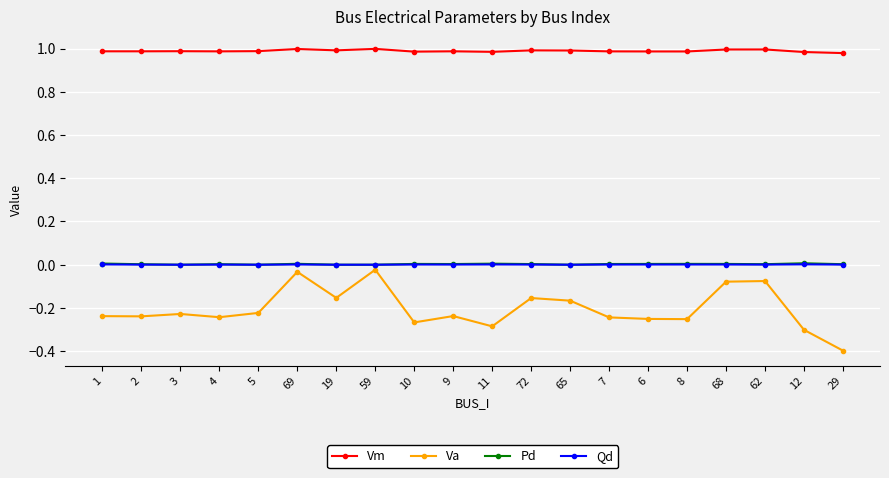

What is the lowest value of the Va series?

-0.4